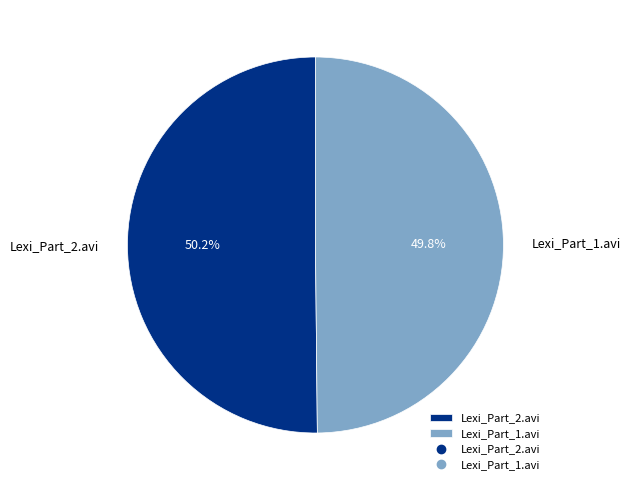

Is it true that Lexi_Part_2.avi is 50% of the pie?

True